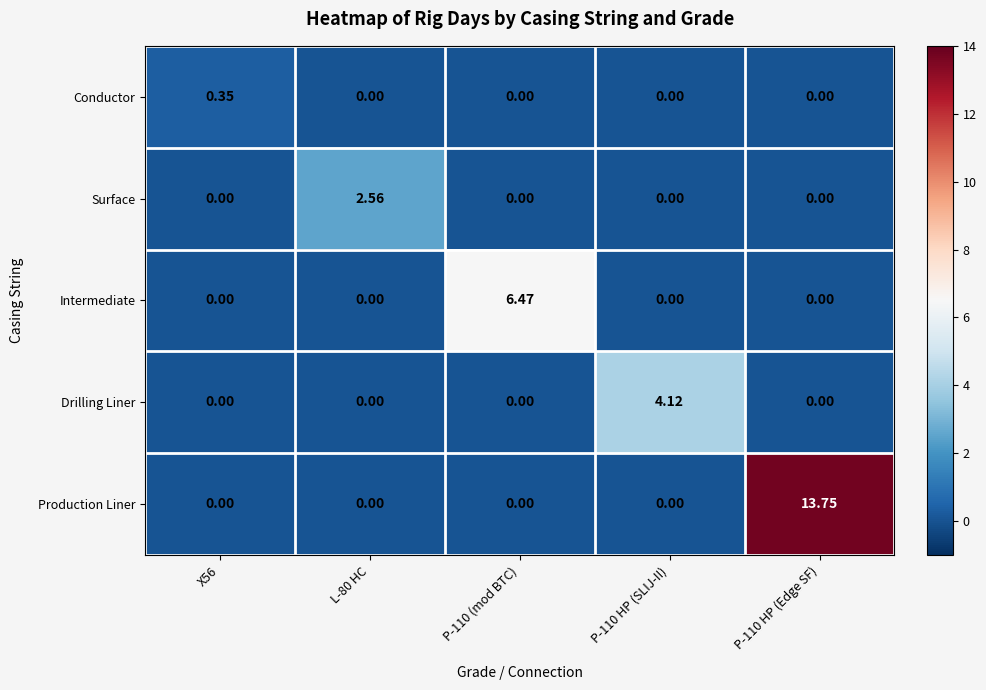

Rank the series by their maximum value, from highest to lowest.

Production Liner, Intermediate, Drilling Liner, Surface, Conductor